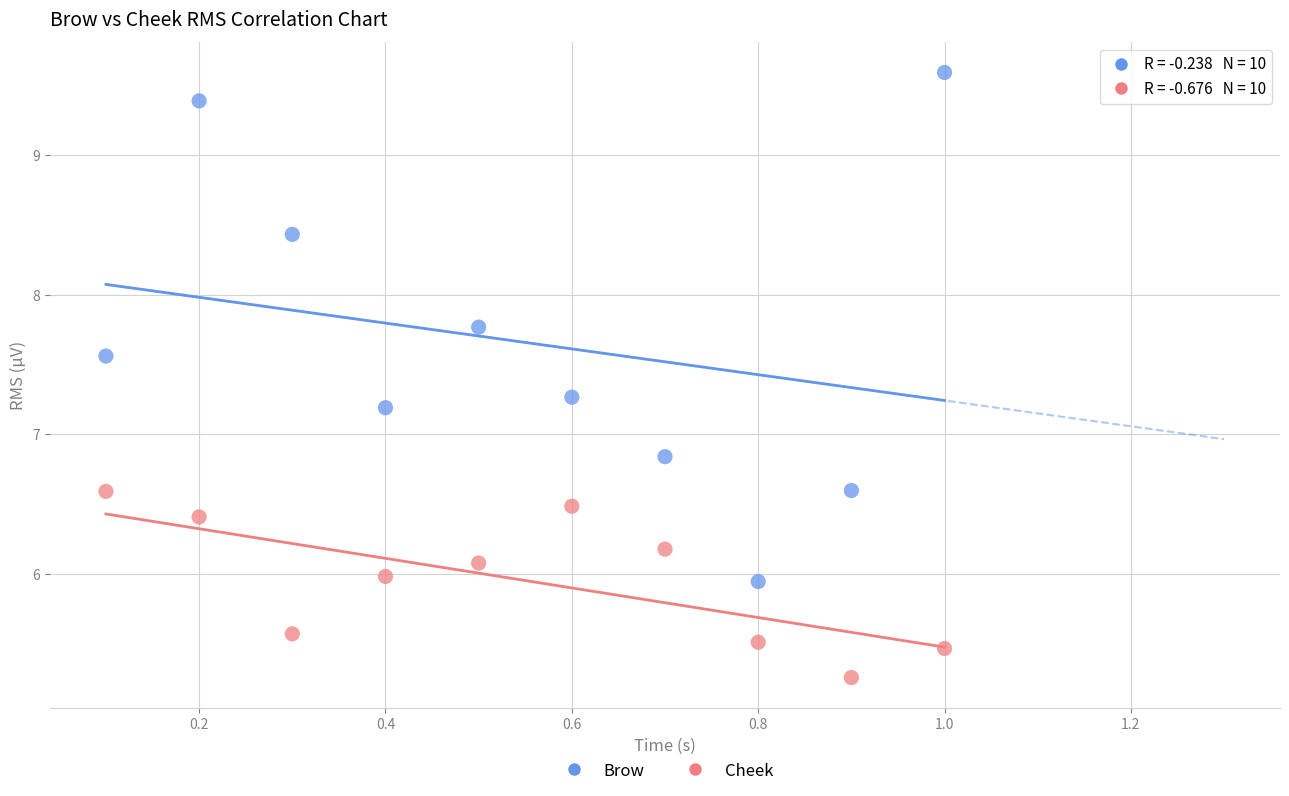

Which series reaches the minimum Y coordinate?

Cheek